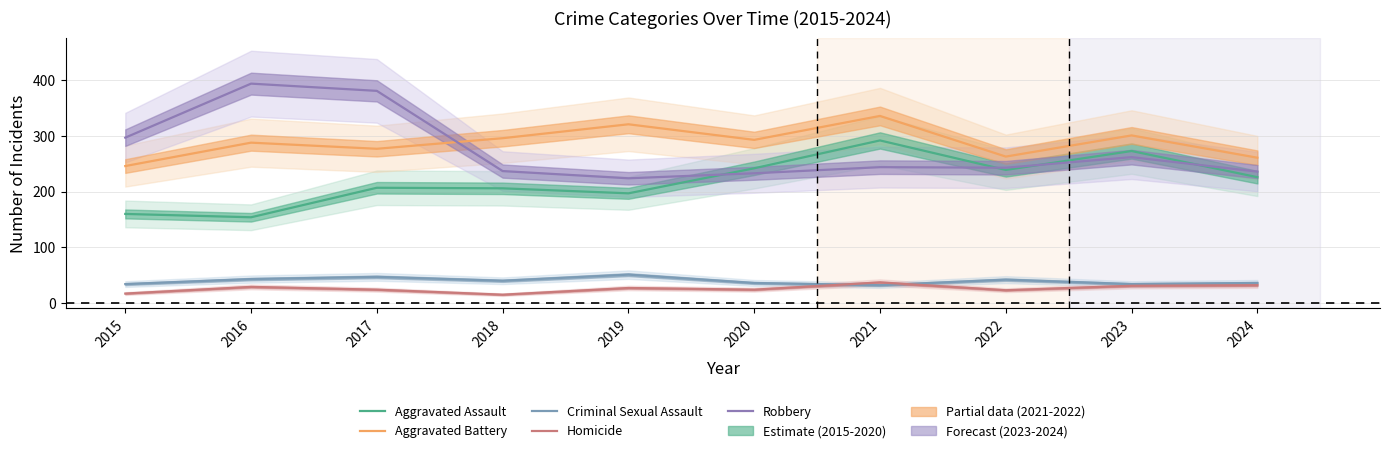

How many interior local peaks does the Aggravated Assault series have?

3